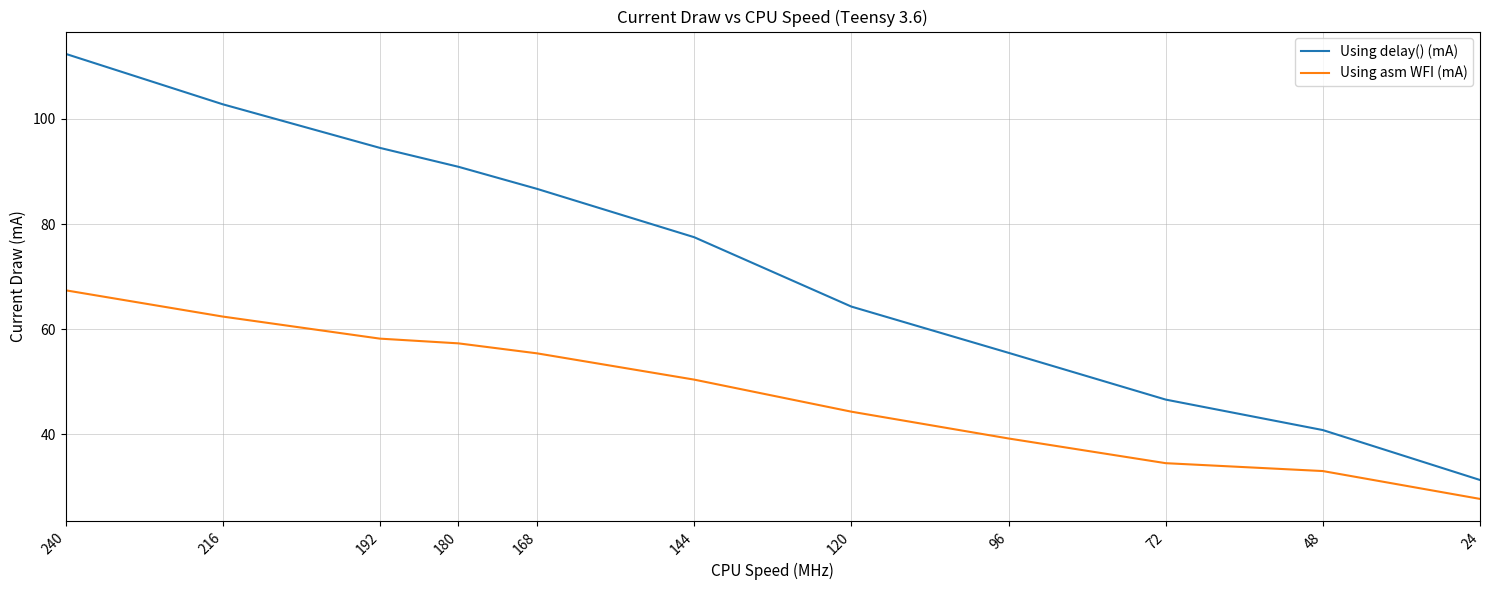

Which series has the widest spread of values?

Using delay() (mA)